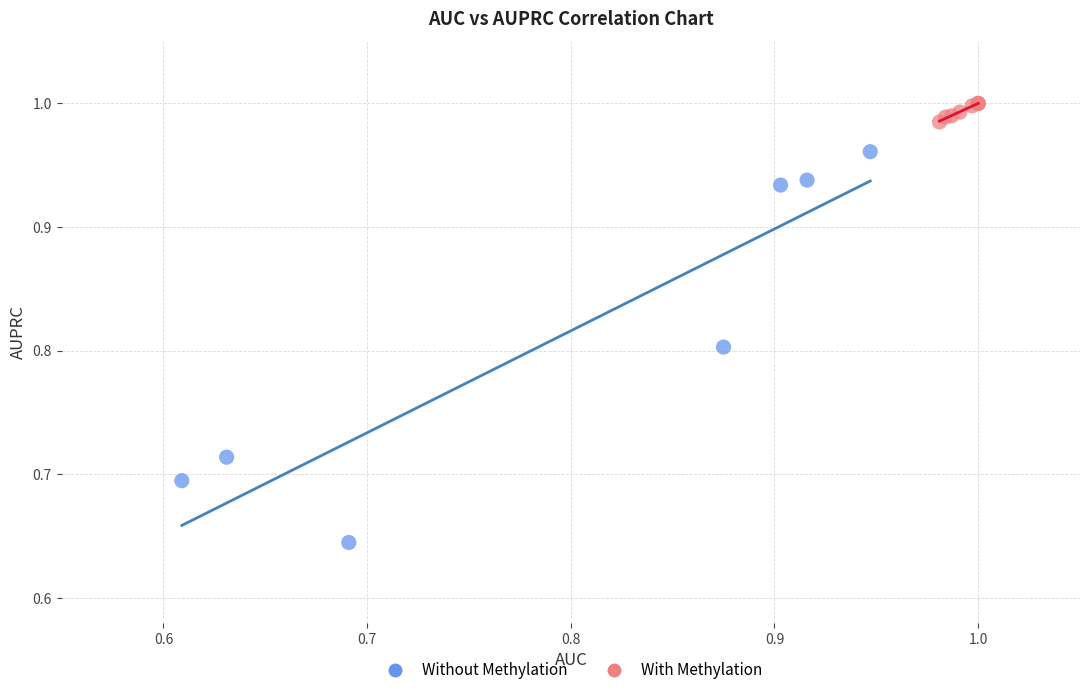

Which series reaches the maximum Y coordinate?

With Methylation